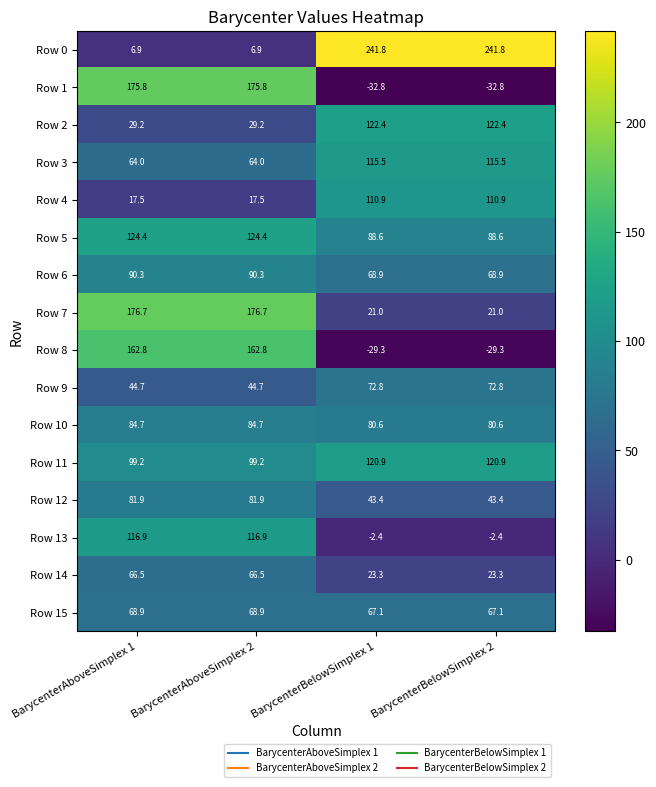

True or false: Row 6 has a value of 141.7 at BarycenterAboveSimplex 1.

False